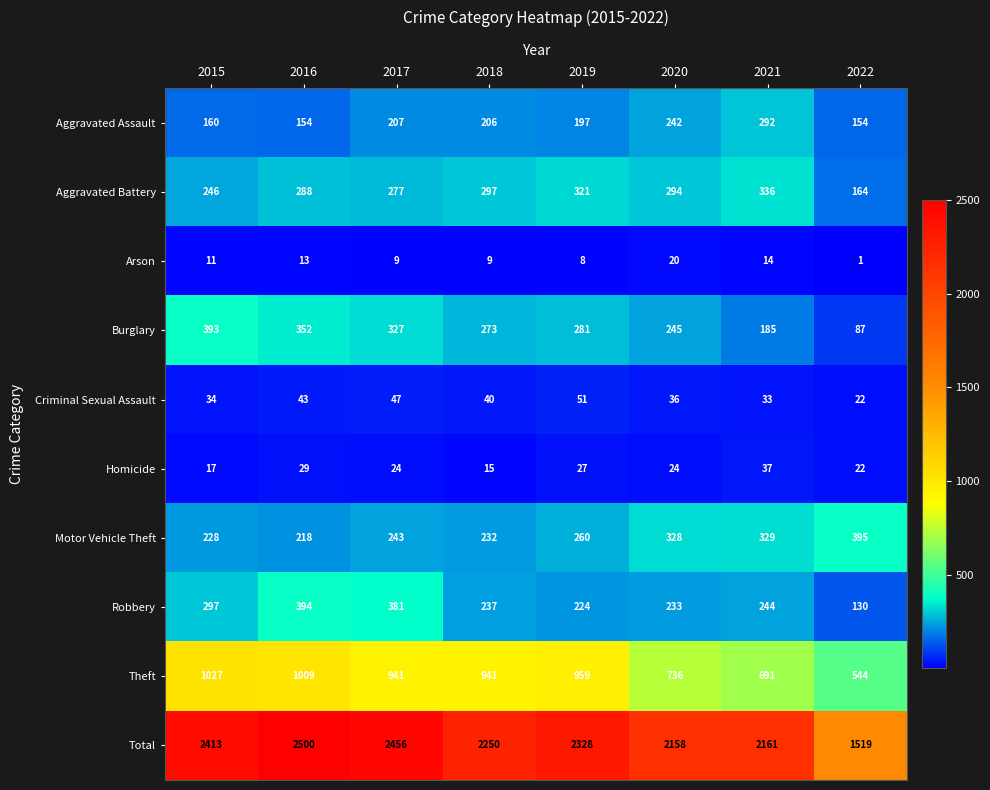

At which label is Aggravated Battery closest to 250?

2015